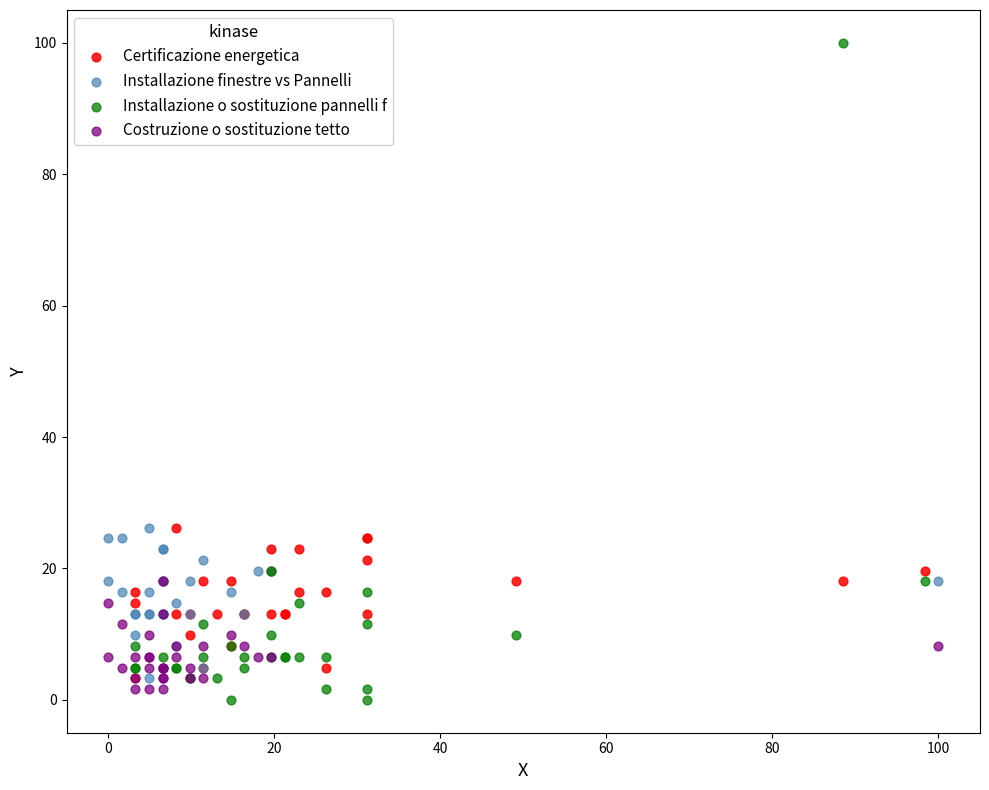

Which series reaches the maximum Y coordinate?

Installazione o sostituzione pannelli f